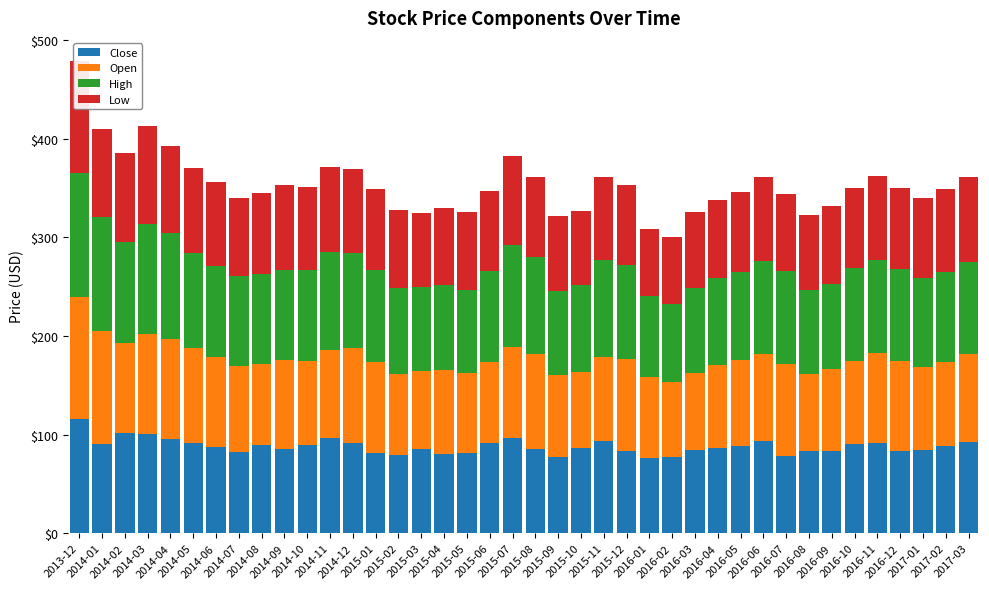

Rank the categories by Open value from lowest to highest.

2016-02, 2015-10, 2016-03, 2016-08, 2015-03, 2015-05, 2016-01, 2015-06, 2015-02, 2014-08, 2016-09, 2015-09, 2016-10, 2017-01, 2016-04, 2015-04, 2017-02, 2014-10, 2015-11, 2016-05, 2014-07, 2016-06, 2014-11, 2017-03, 2014-09, 2016-11, 2014-02, 2016-12, 2014-06, 2015-01, 2015-07, 2016-07, 2015-12, 2014-05, 2014-12, 2015-08, 2014-03, 2014-04, 2014-01, 2013-12